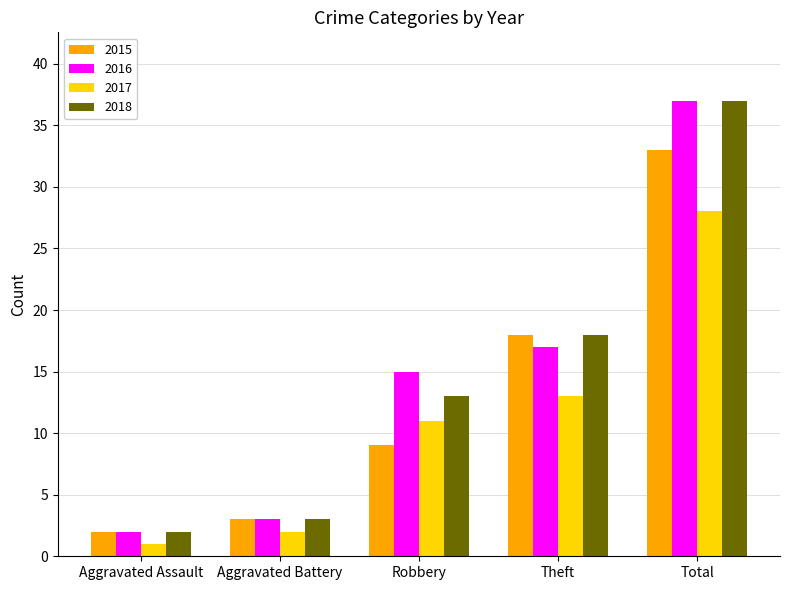

What are all the series names shown in the legend?

2015, 2016, 2017, 2018